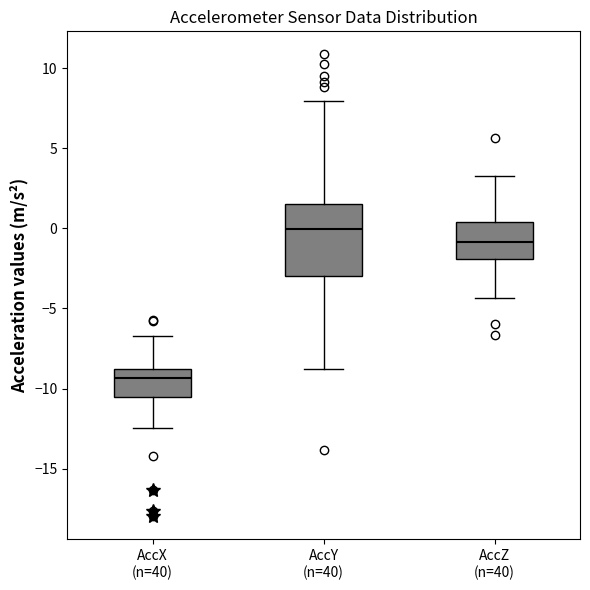

Comparing the boxes themselves (not the whiskers), which one is the tallest?

AccY (n=40)